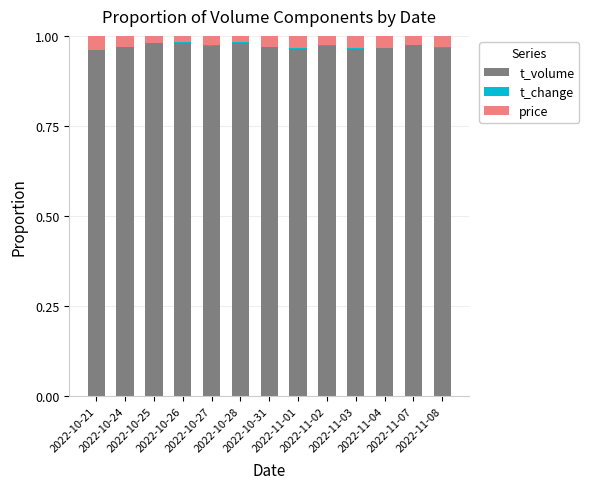

How many categories are shown in the chart?

13